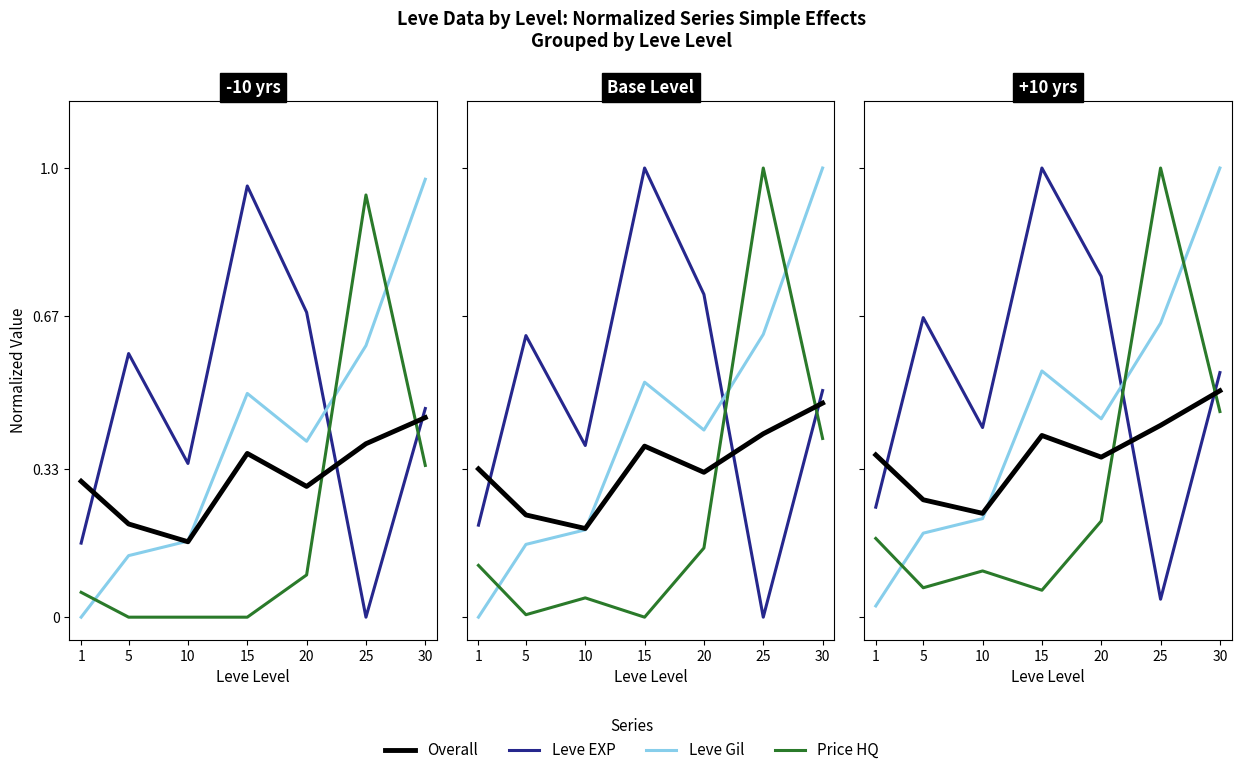

Which series ends up on top after the final intersection of Price HQ and Leve EXP?

Leve EXP